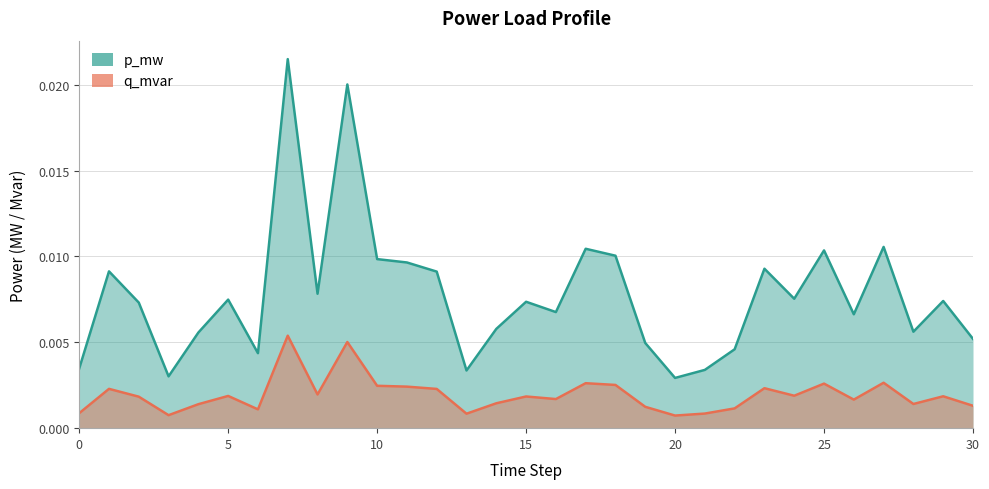

The q_mvar series shows 0.0 at 4. True or false?

False